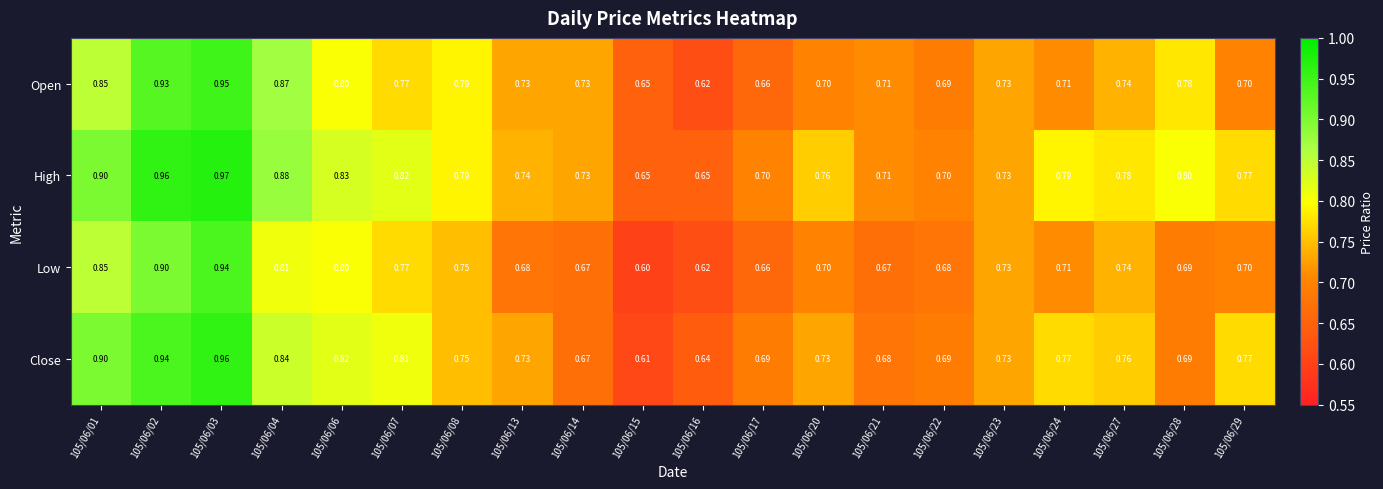

List the series in order of their peak value, highest first.

High, Close, Open, Low